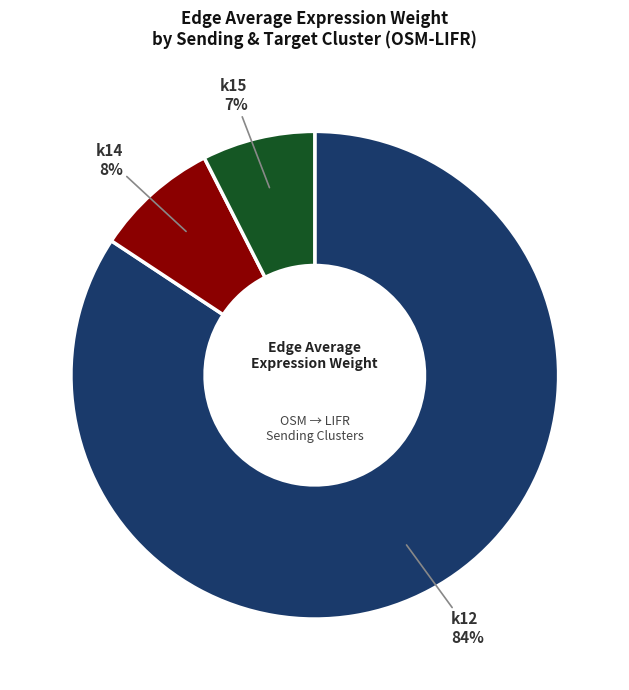

What is the majority slice?

k12